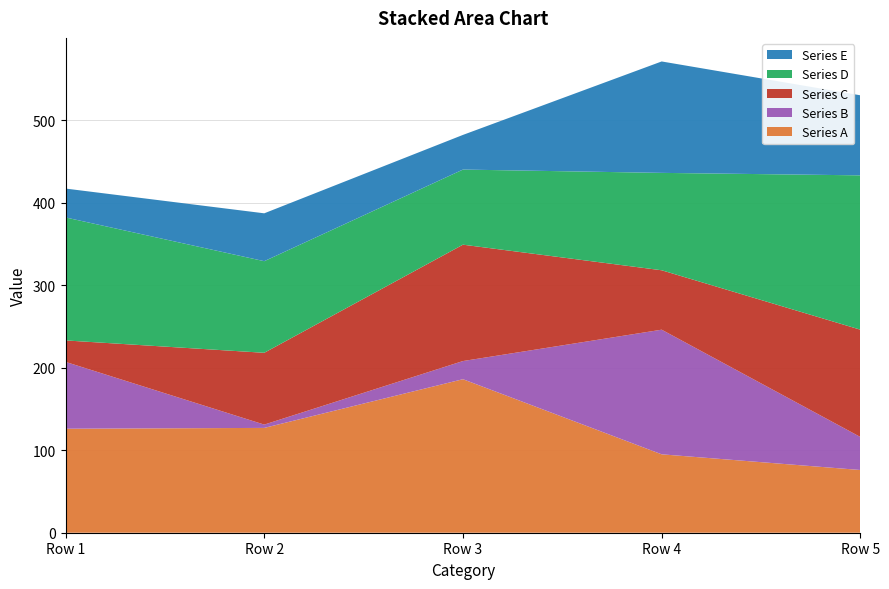

Reading right to left, what are all the values shown in this chart?

Series A: 76	95	186	127	126
Series B: 40	151	22	4	81
Series C: 130	72	141	87	26
Series D: 187	118	91	111	149
Series E: 97	135	42	58	35